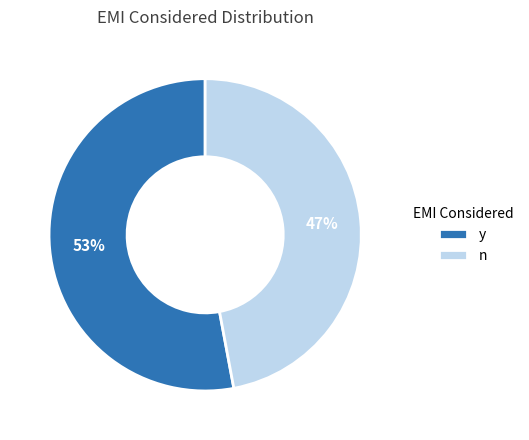

Which slice is the smallest?

n